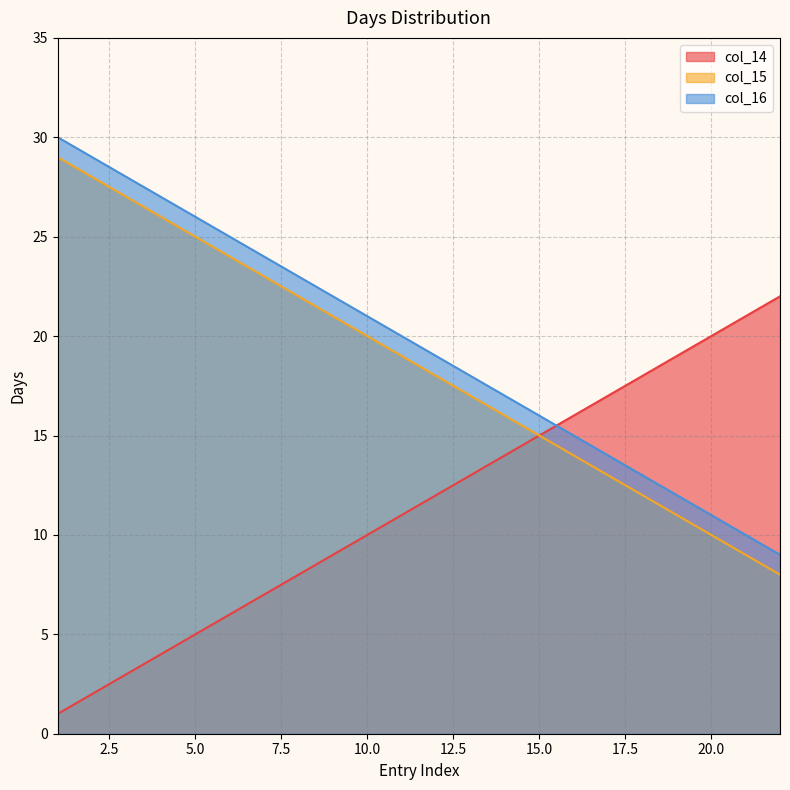

Rank the series at 5.0 from lowest to highest value.

col_14, col_15, col_16